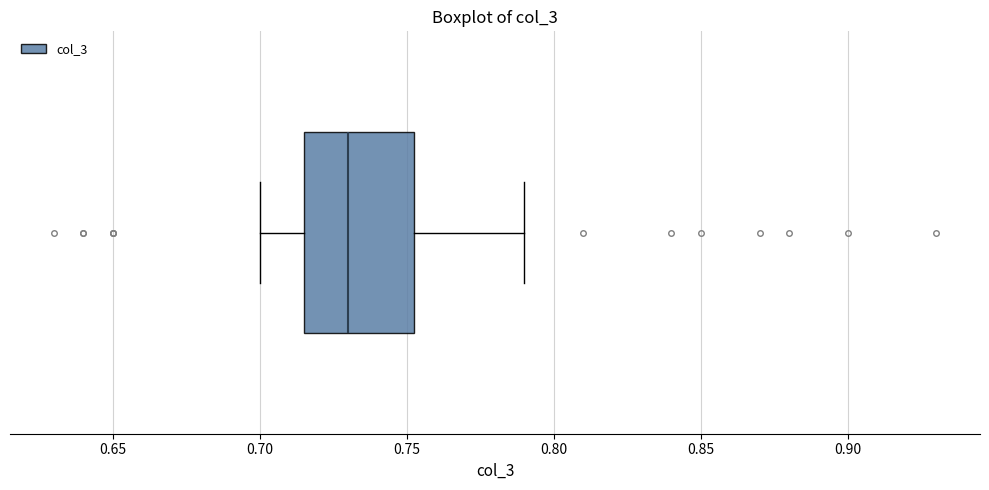

Read this box plot against the x-axis: the position of the median line, the range covered by the box, and the ends of both whiskers. The values are not printed on the chart, so give them approximately, as read against the axis.

median 0.730, box 0.715 to 0.755, whiskers 0.700 to 0.790